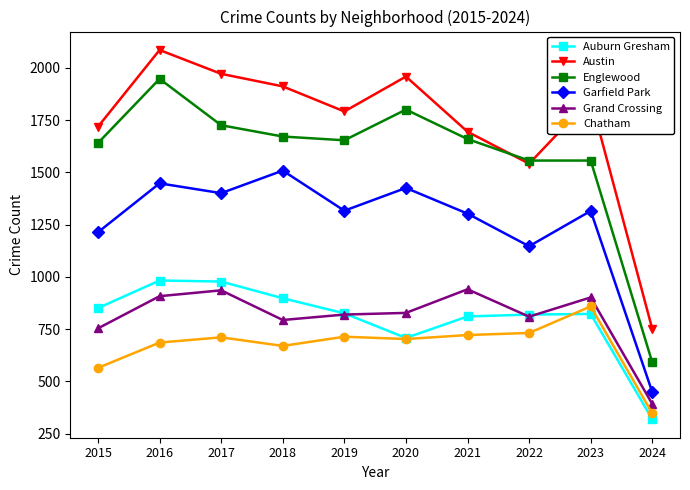

True or false: Englewood and Auburn Gresham intersect in this chart.

False